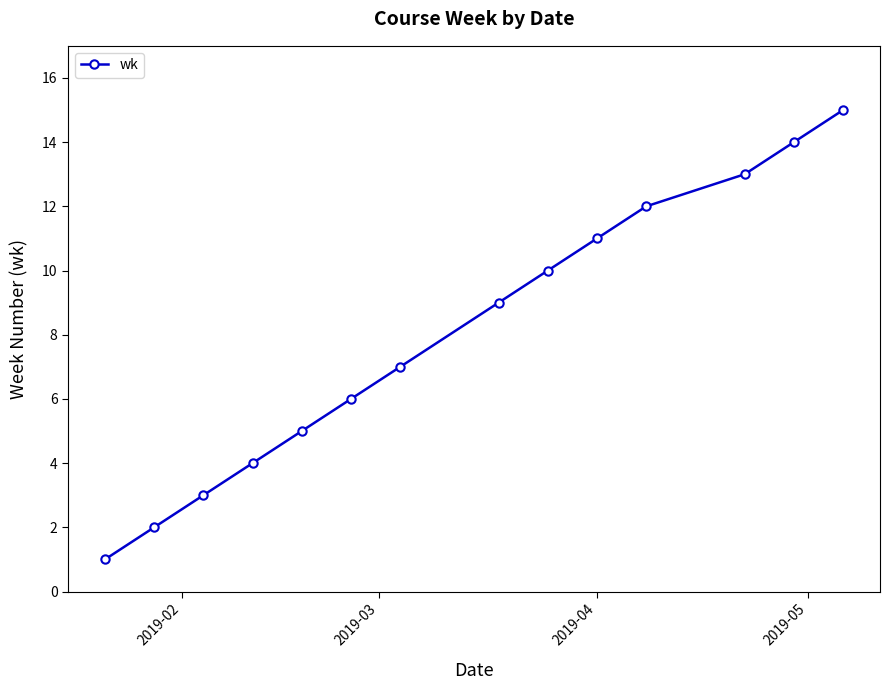

What is the difference between the maximum and second lowest values?

13